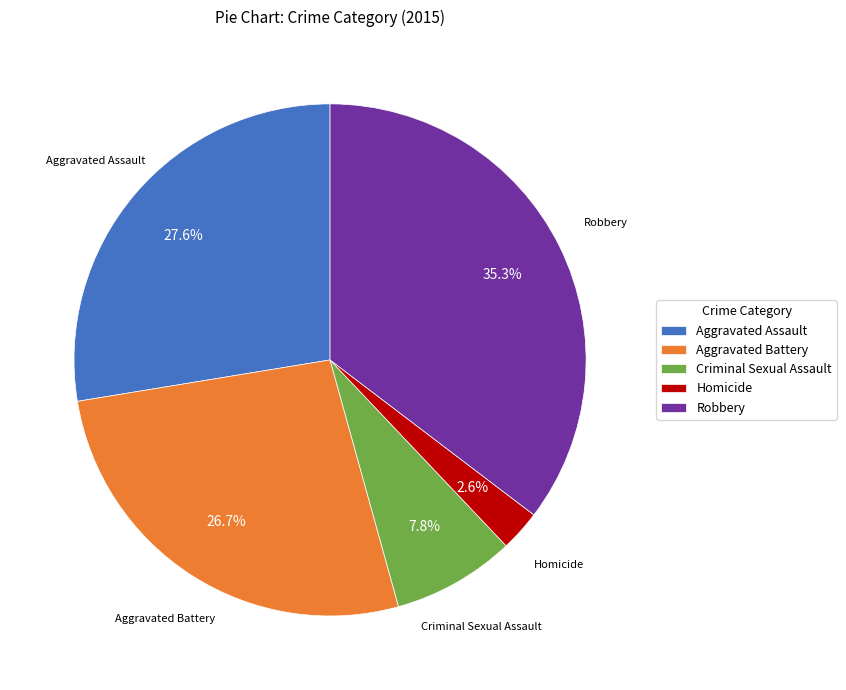

The Homicide slice represents 11% of the pie. True or false?

False